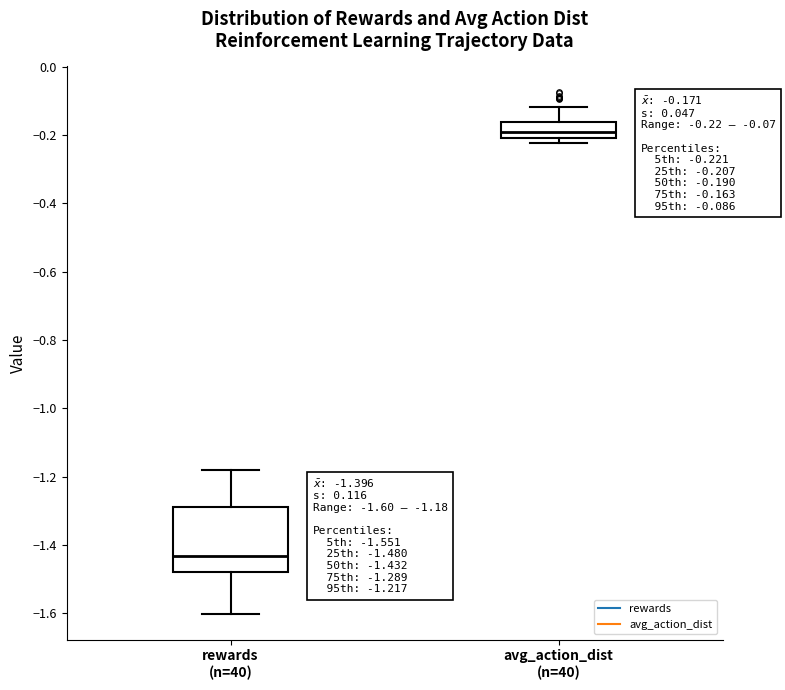

Which box's median line is the lowest?

rewards (n=40)